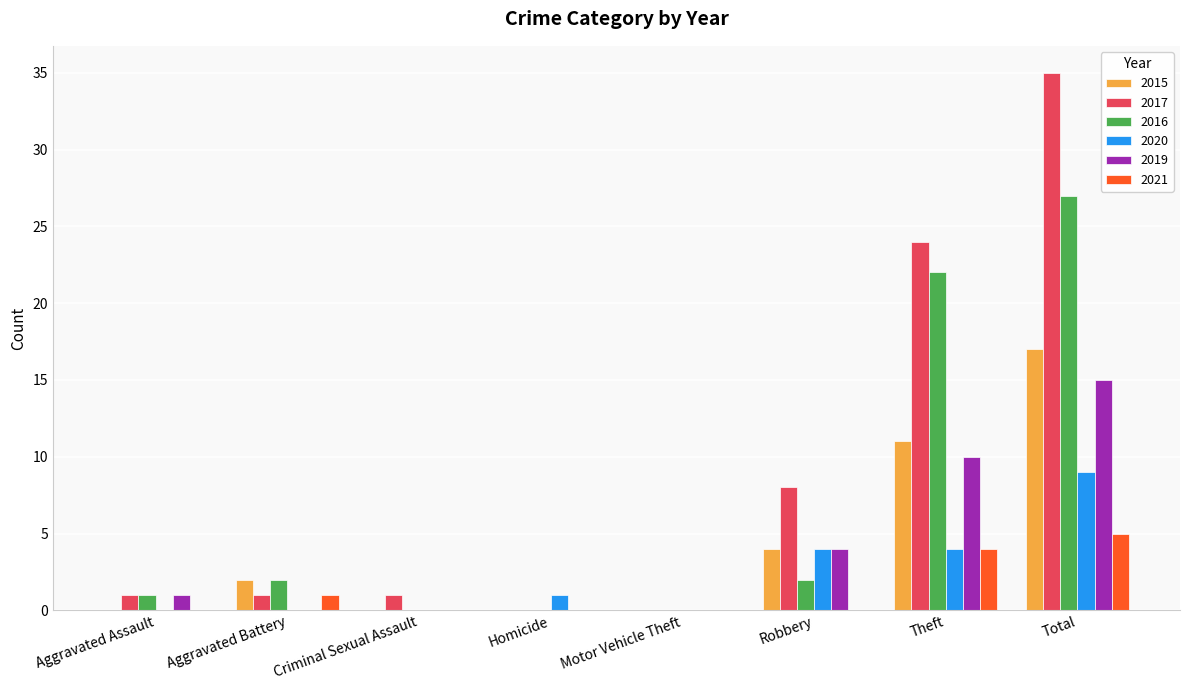

Between Criminal Sexual Assault and Robbery, which series saw the biggest shift?

2017